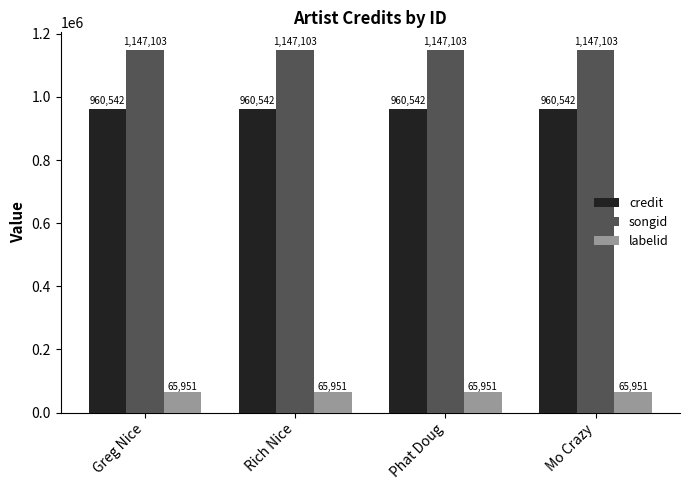

Reading left to right, what are all the values shown in this chart?

credit: Greg Nice=960542	Rich Nice=960542	Phat Doug=960542	Mo Crazy=960542
songid: Greg Nice=1147103	Rich Nice=1147103	Phat Doug=1147103	Mo Crazy=1147103
labelid: Greg Nice=65951	Rich Nice=65951	Phat Doug=65951	Mo Crazy=65951